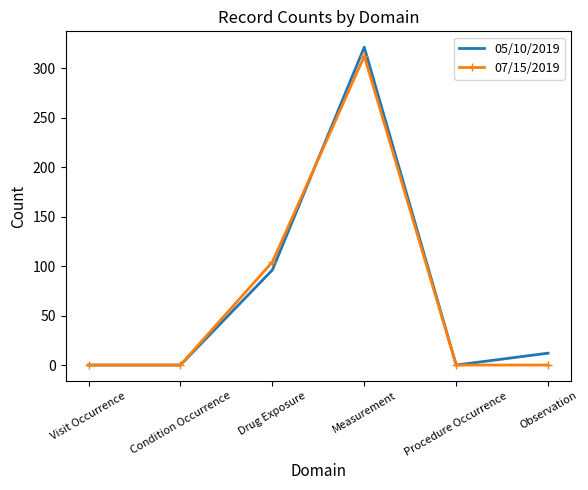

At which category is the sum across all series the highest?

Measurement